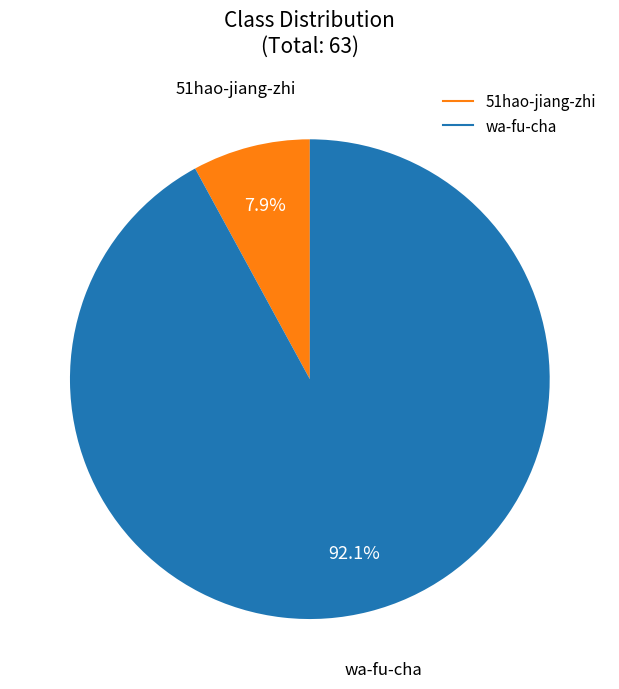

Which category has the smallest portion of the pie?

51hao-jiang-zhi